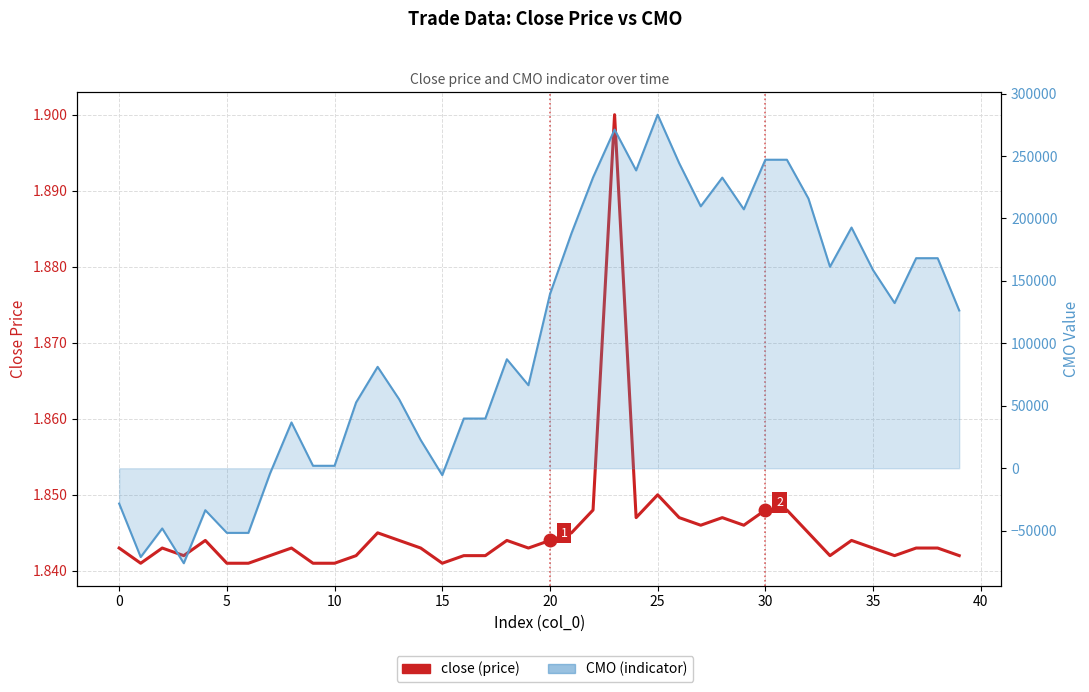

What is the smallest value displayed?

-76052.9